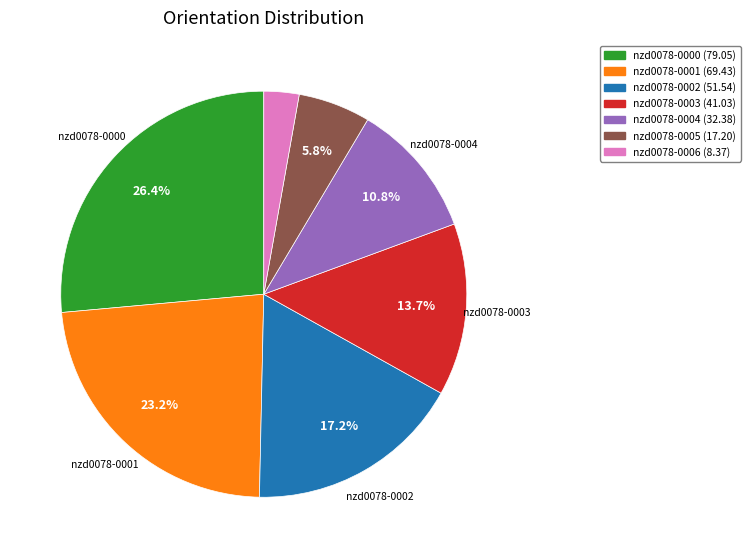

Does nzd0078-0004 represent more than half of the total?

No